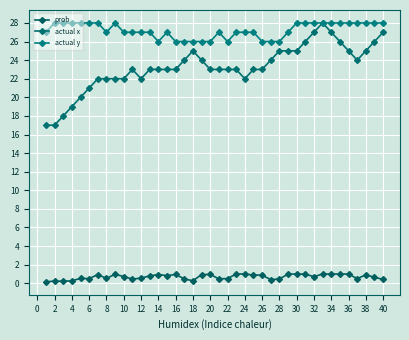

How many distinct data groups are displayed?

3